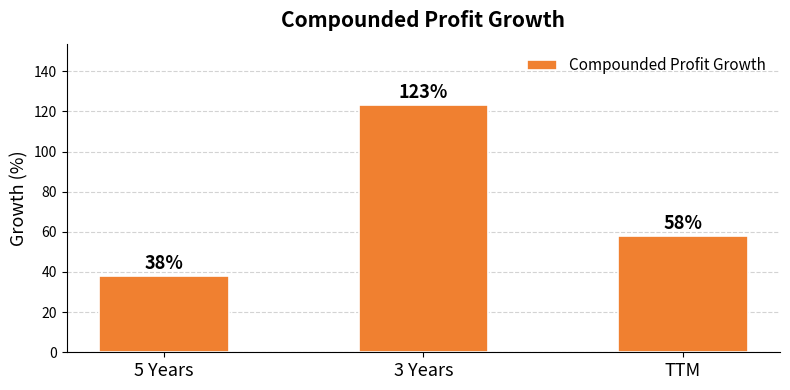

Rank the categories by value from lowest to highest.

5 Years, TTM, 3 Years